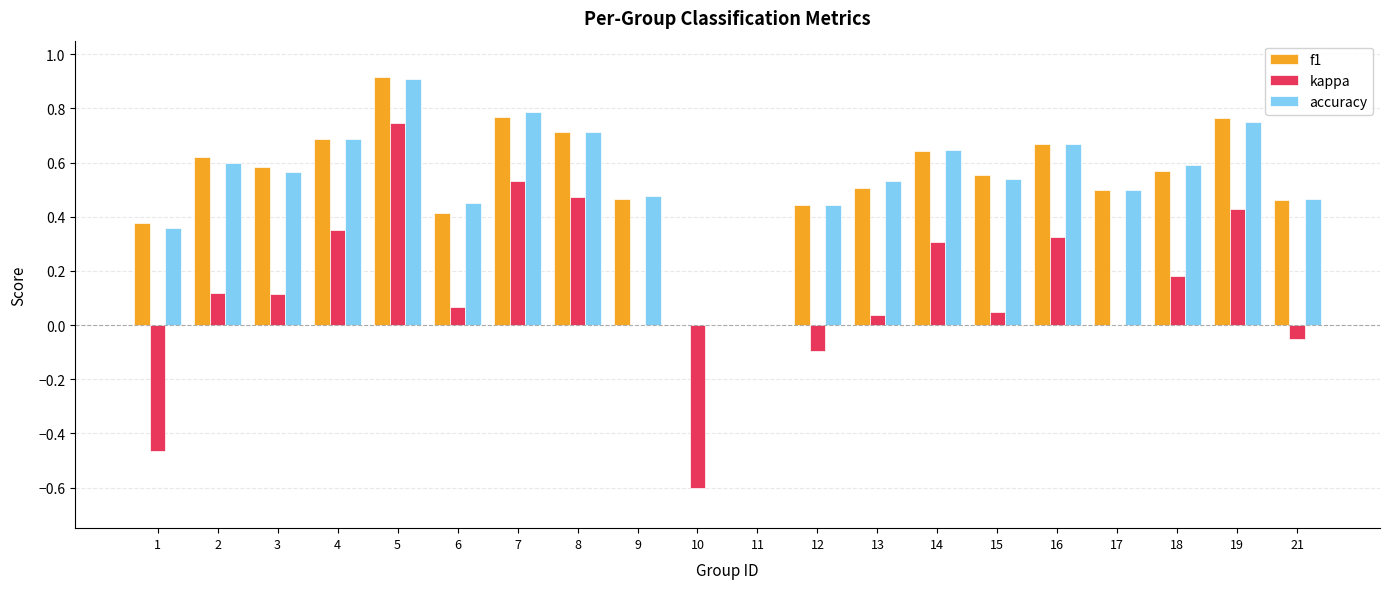

What are all the series names shown in the legend?

f1, kappa, accuracy